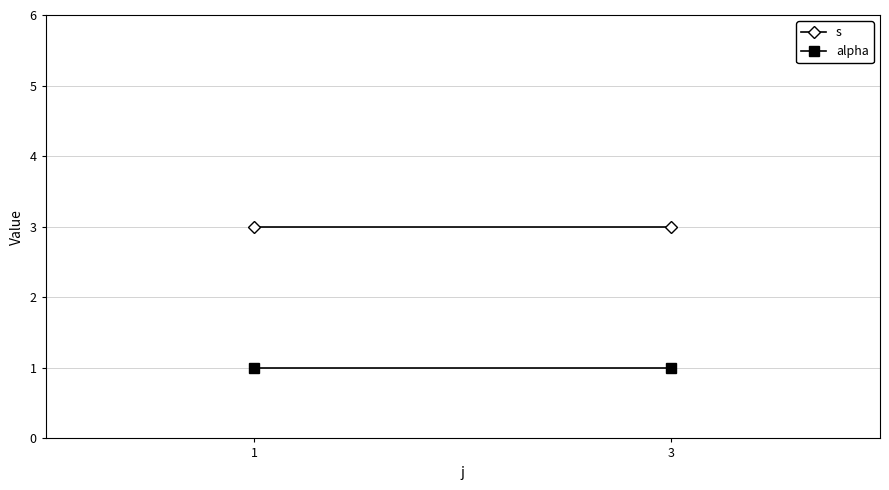

Reading right to left, what are all the values shown in this chart?

s: 3=3	1=3
alpha: 3=1	1=1